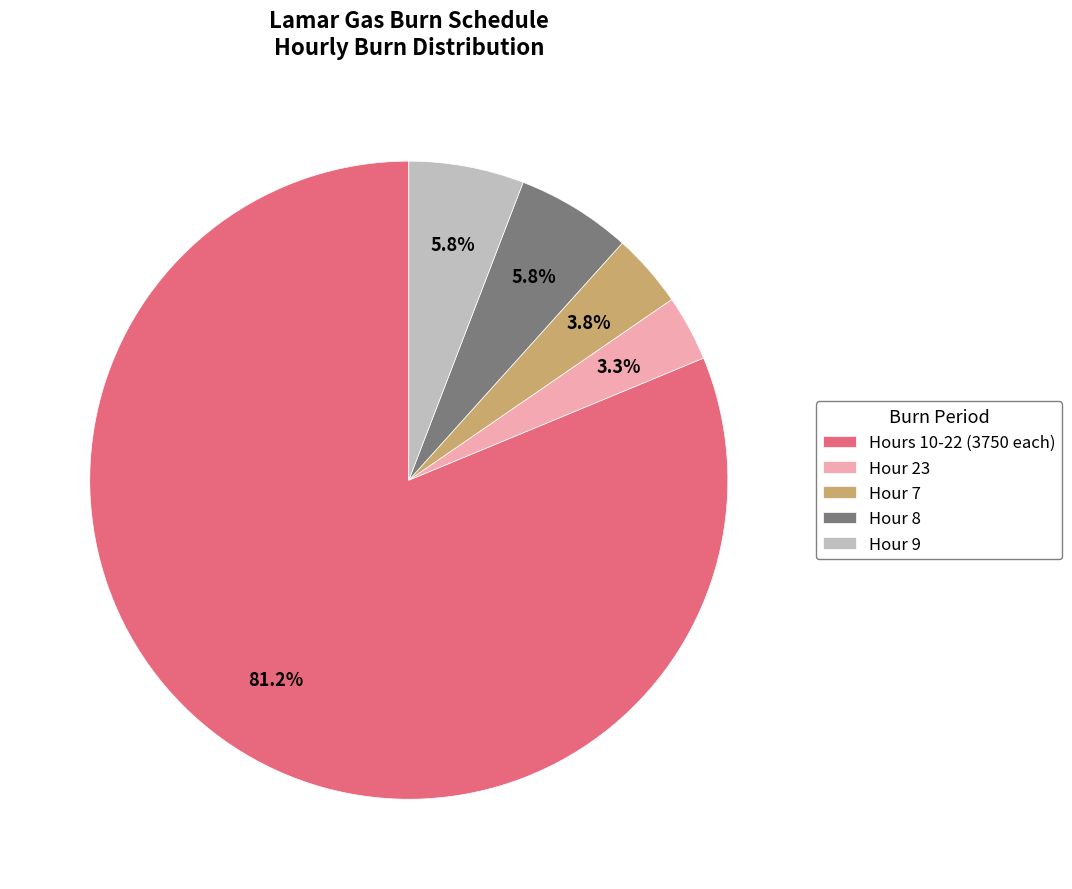

Which slice represents more than half of the pie?

Hours 10-22 (3750 each)